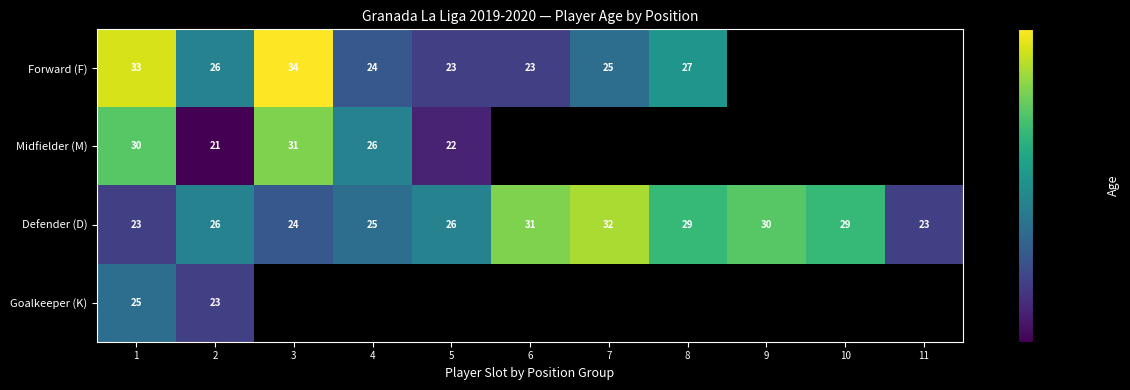

Count the Defender (D) values in the range 24 to 30.

7